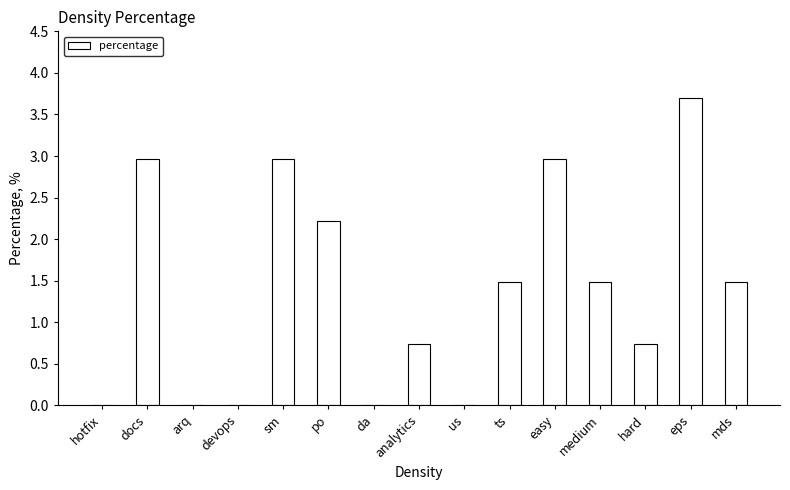

Which category has the highest value across all series?

eps